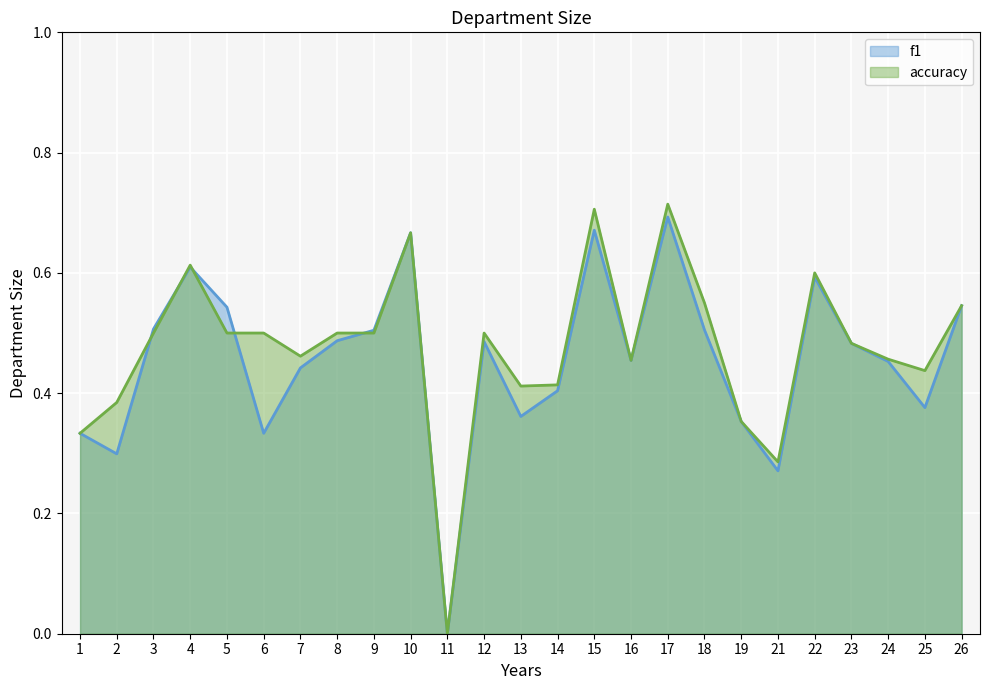

What is the difference between the f1 values at 7 and 6?

0.1